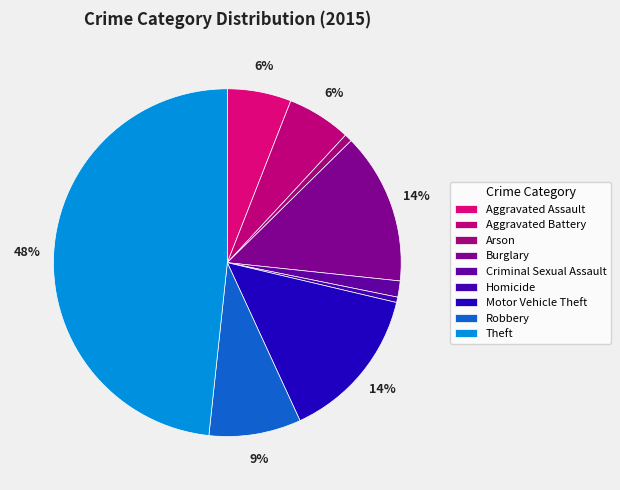

What percentage is the Aggravated Battery slice, to the nearest percent?

6%